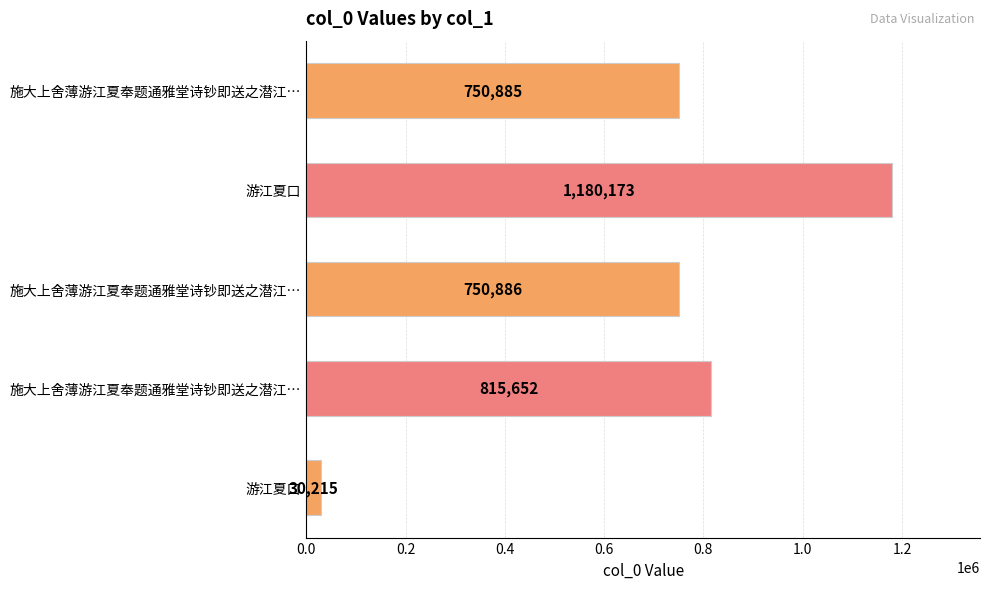

Count the number of data series in this chart.

1